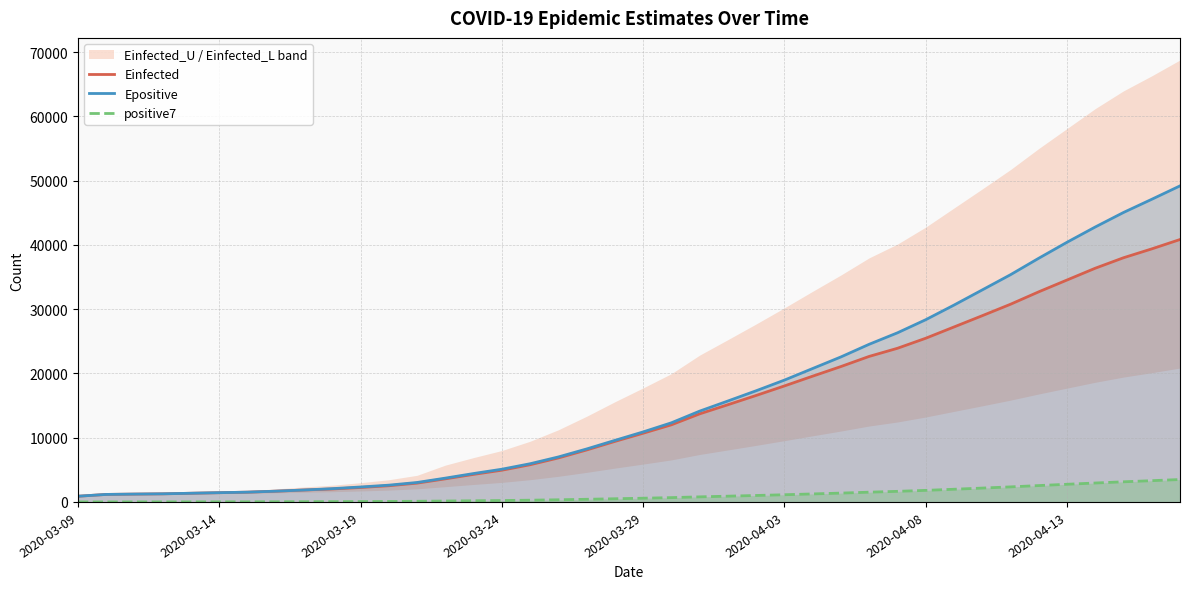

How many lines are shown in the chart?

3